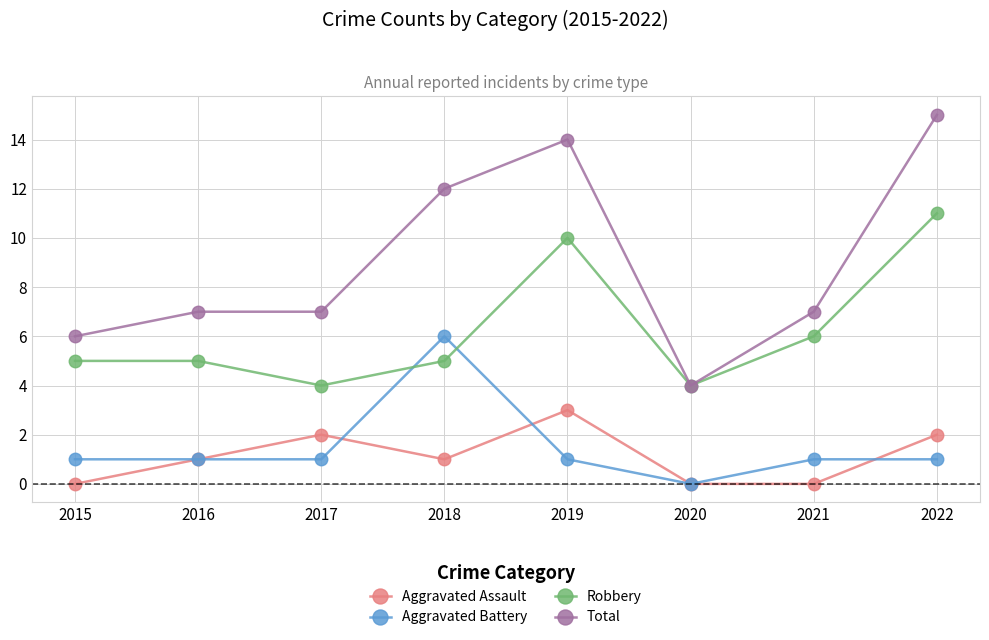

Is this an area chart (filled region under the line)?

No